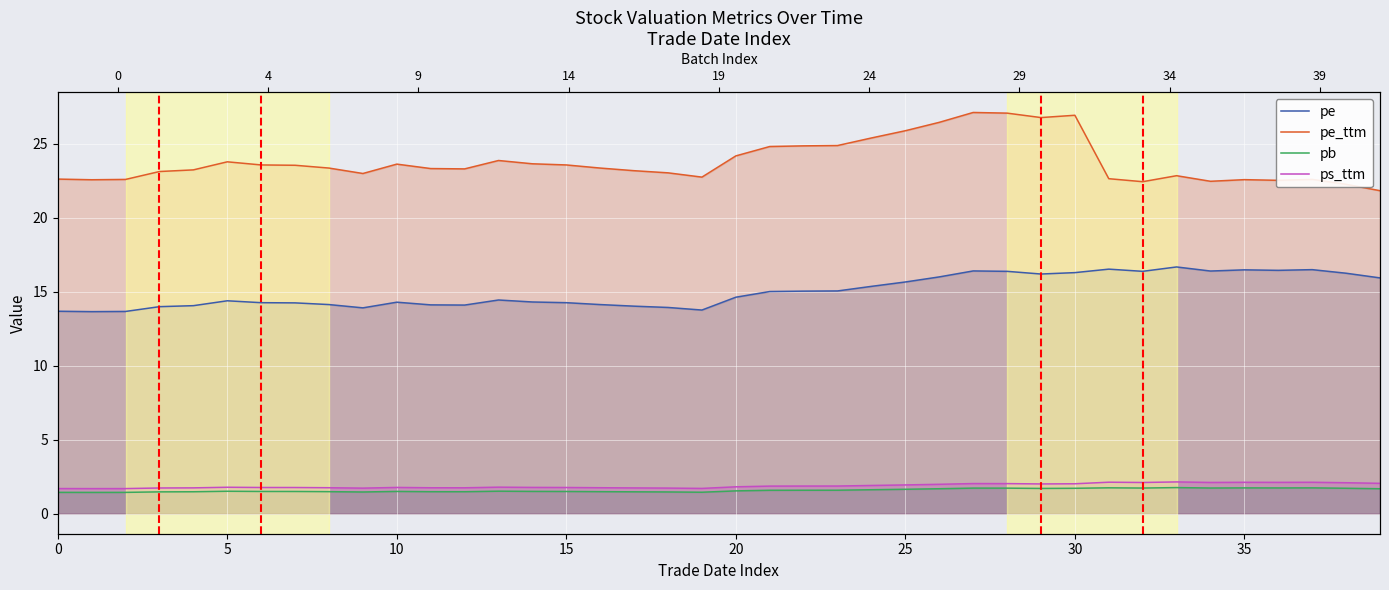

What is the minimum value shown in the chart?

1.4